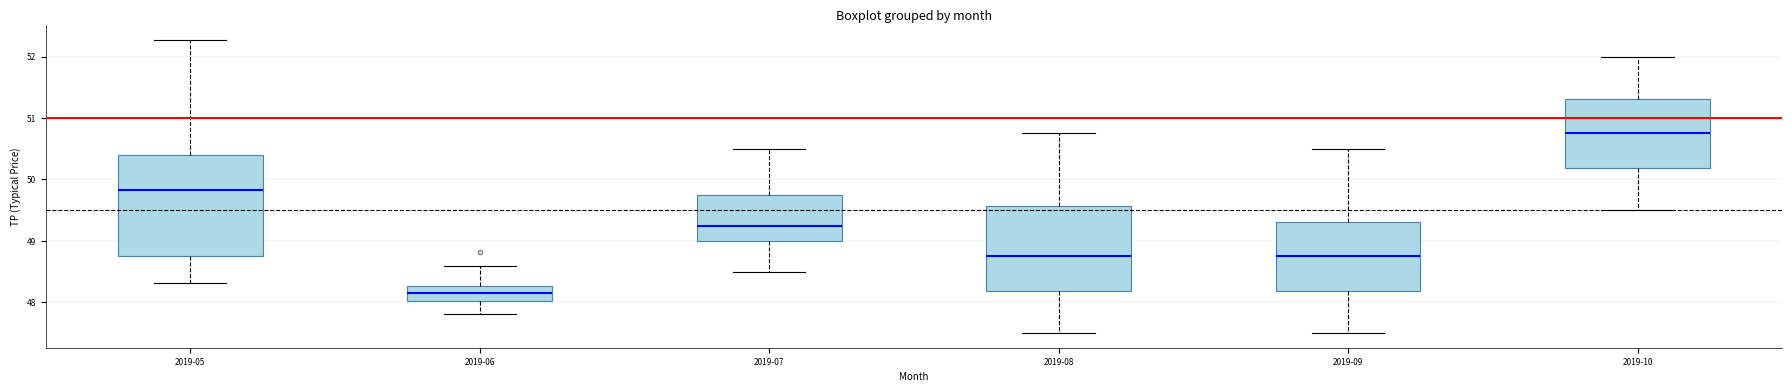

Comparing the boxes themselves (not the whiskers), which one is the tallest?

2019-05